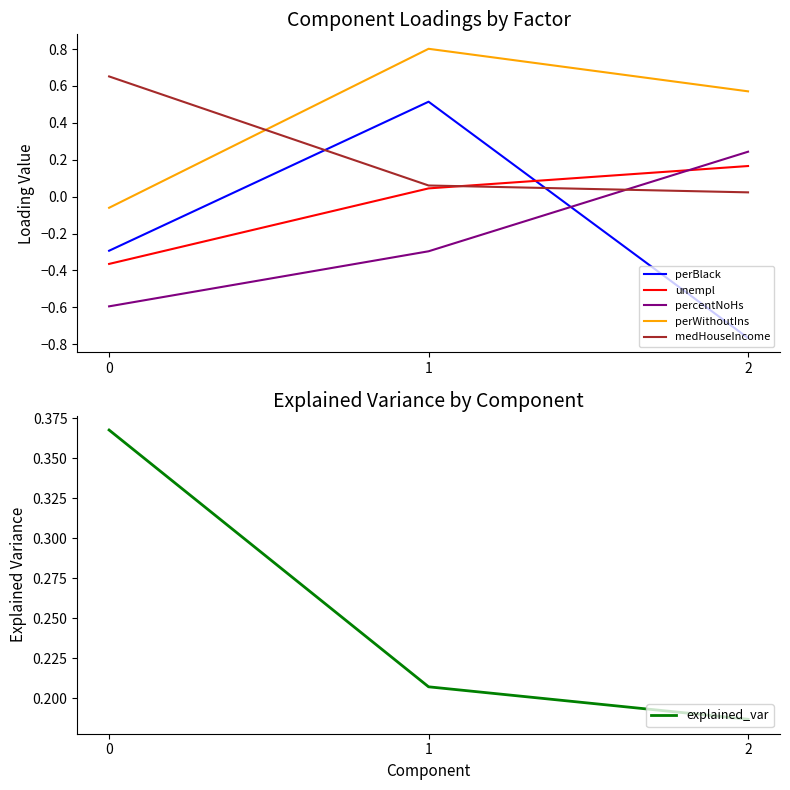

Count the explained_var values in the range 0 to 1.

3